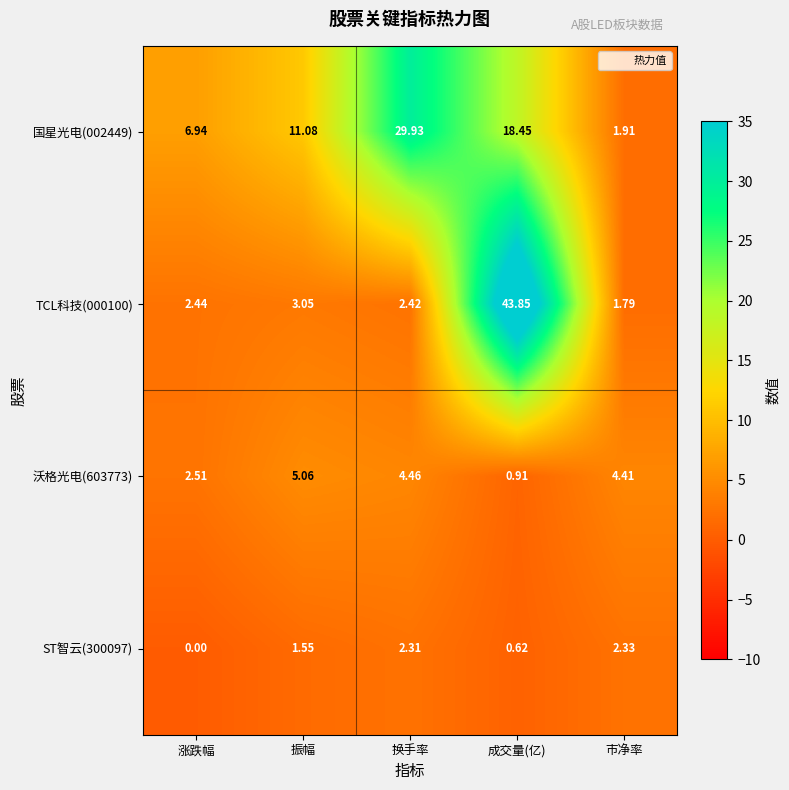

Which series has the largest range (max minus min)?

TCL科技(000100)